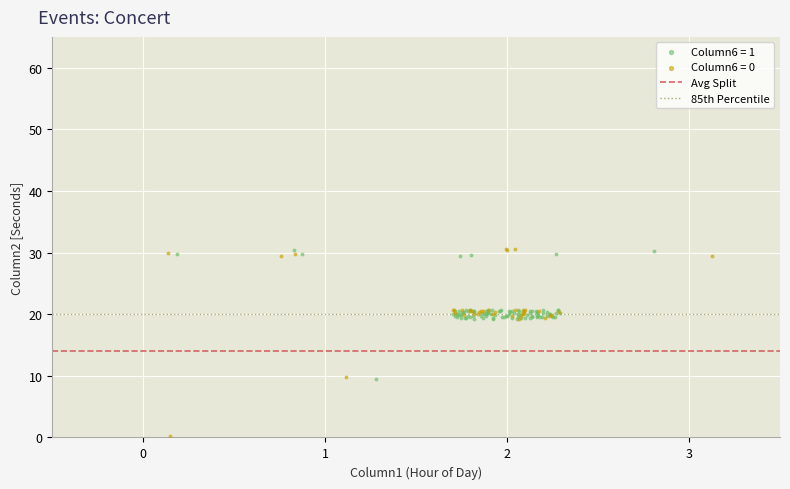

Which series has the widest spread of Y values?

Column6 = 1